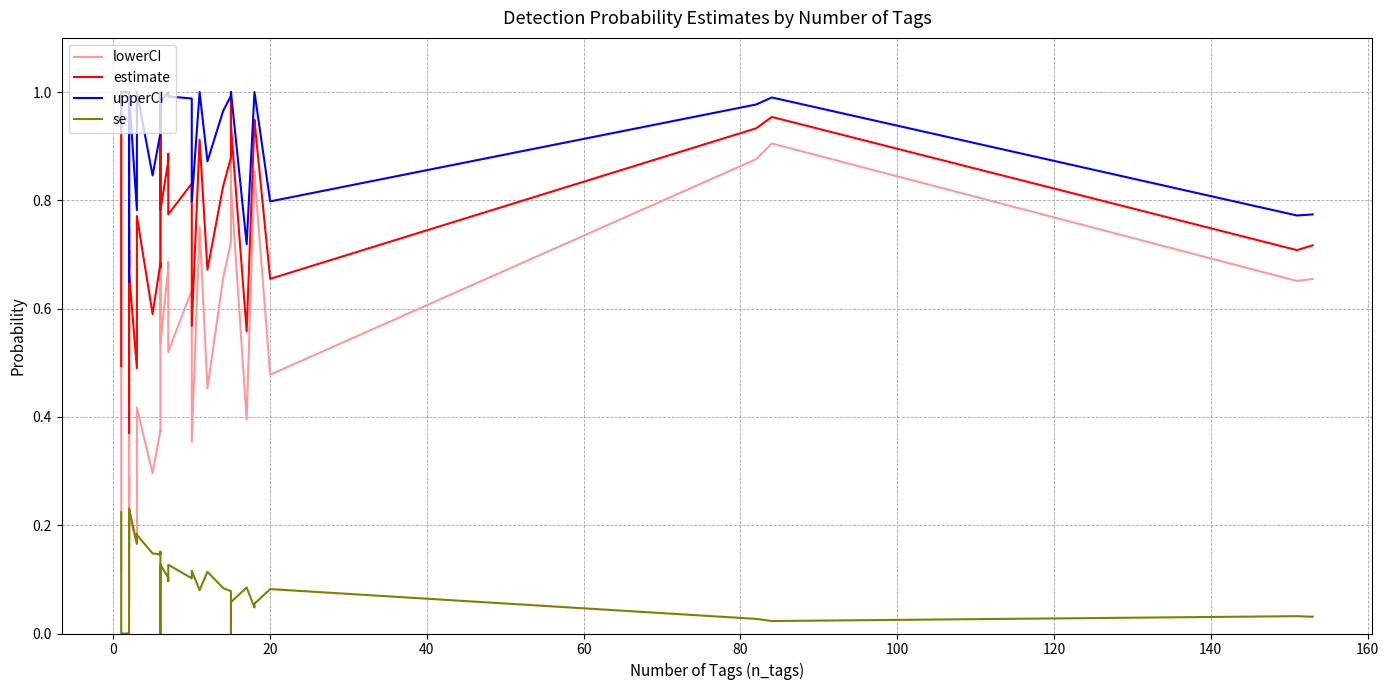

How many times do lowerCI and se cross each other?

5